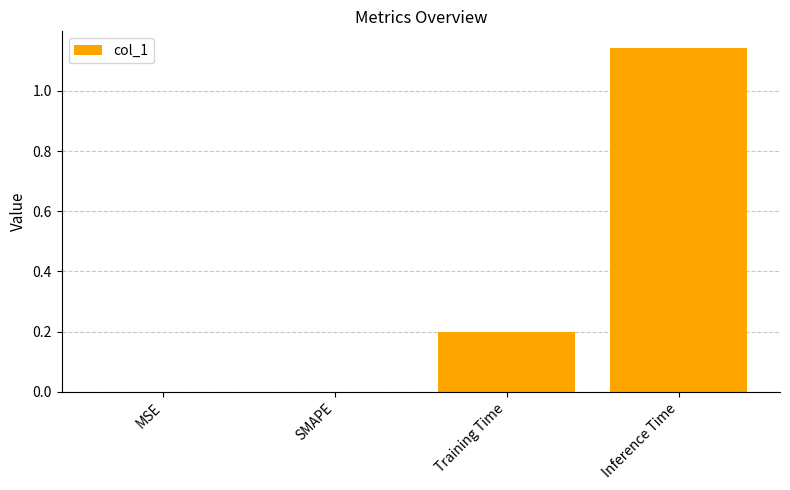

Between SMAPE and Inference Time, which is larger?

Inference Time